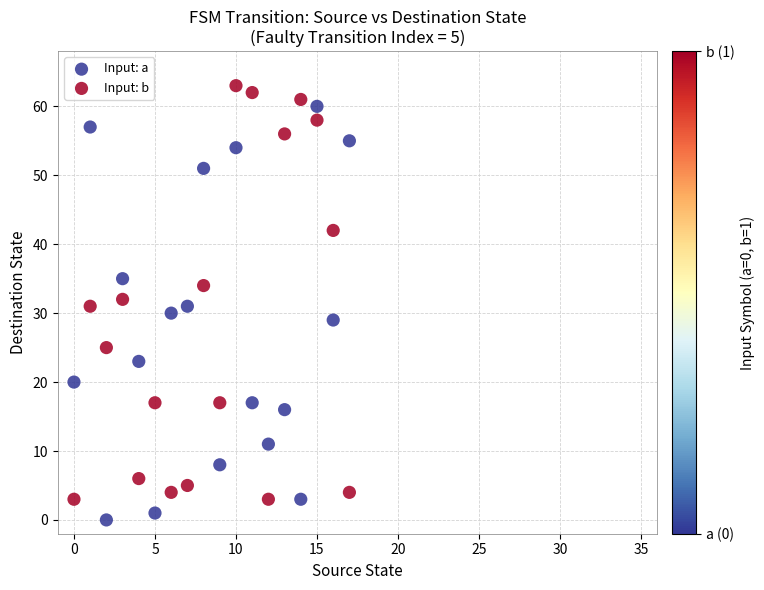

Which series reaches the minimum Y coordinate?

Input: a